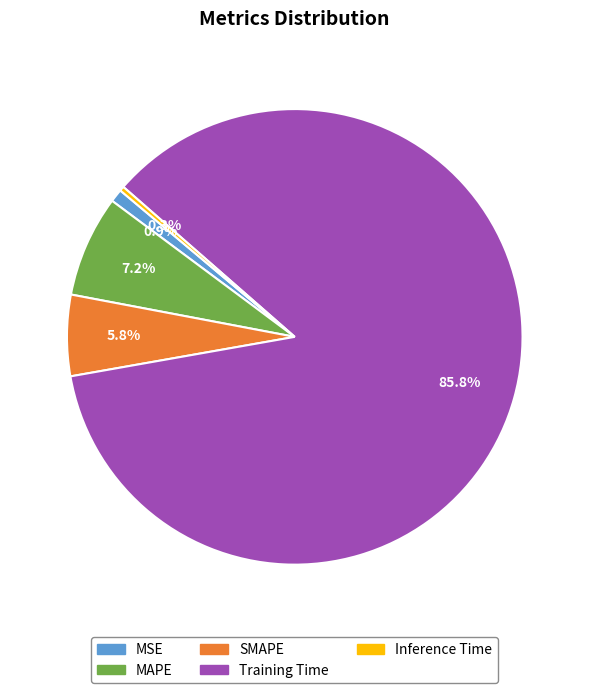

To the nearest percent, what portion does MSE represent?

1%